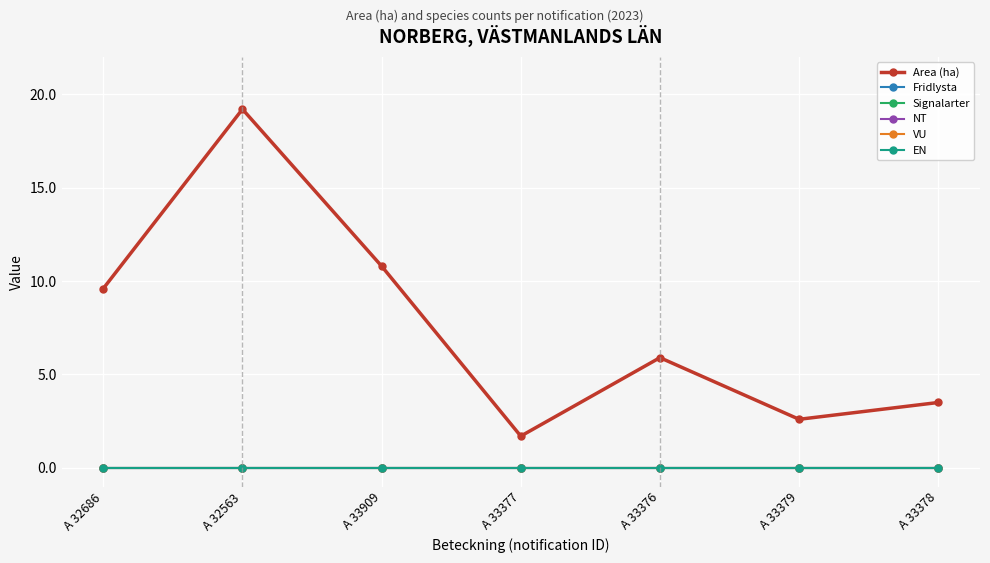

Is this an area chart (filled region under the line)?

No